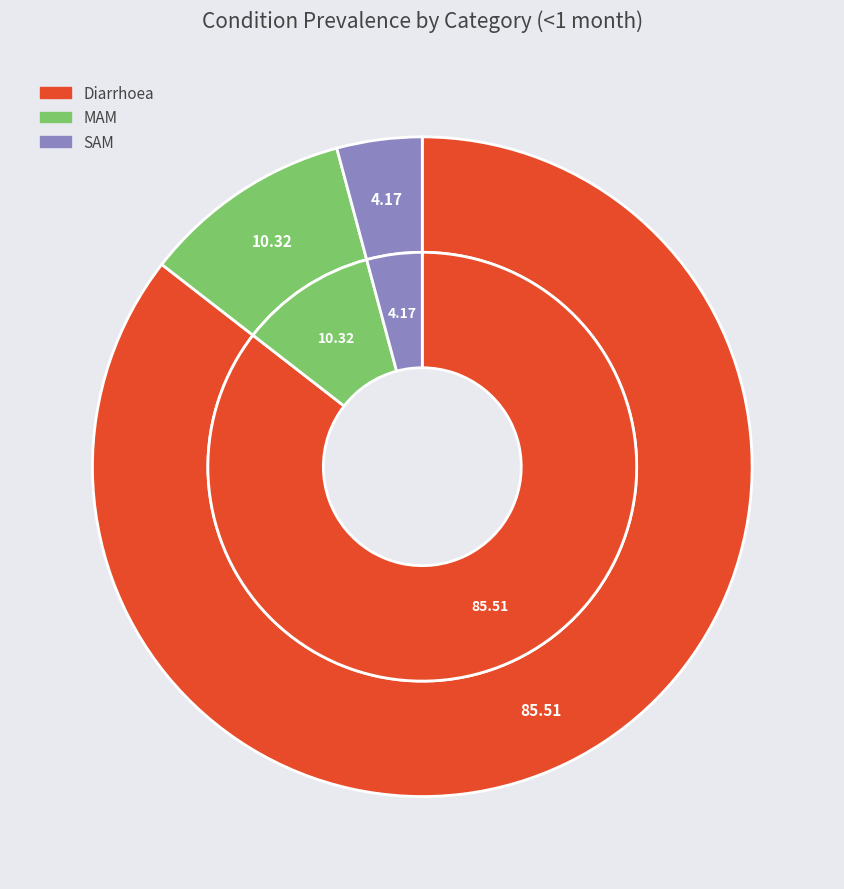

Which category accounts for the majority?

Diarrhoea